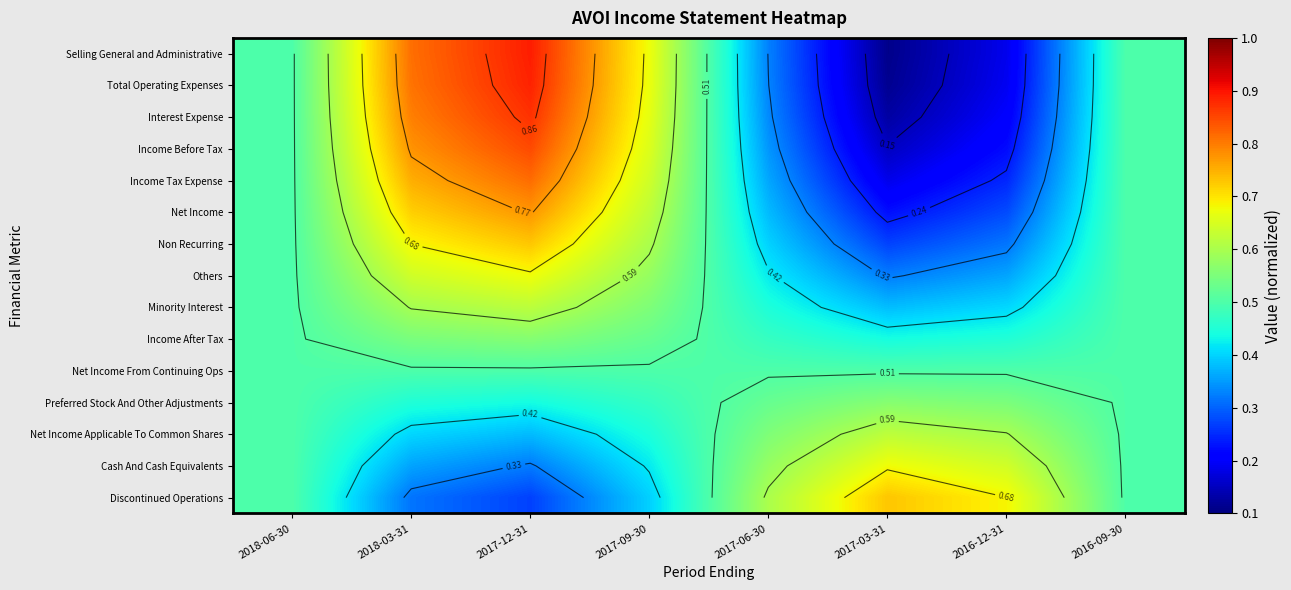

Which series has the widest spread of values?

Selling General and Administrative